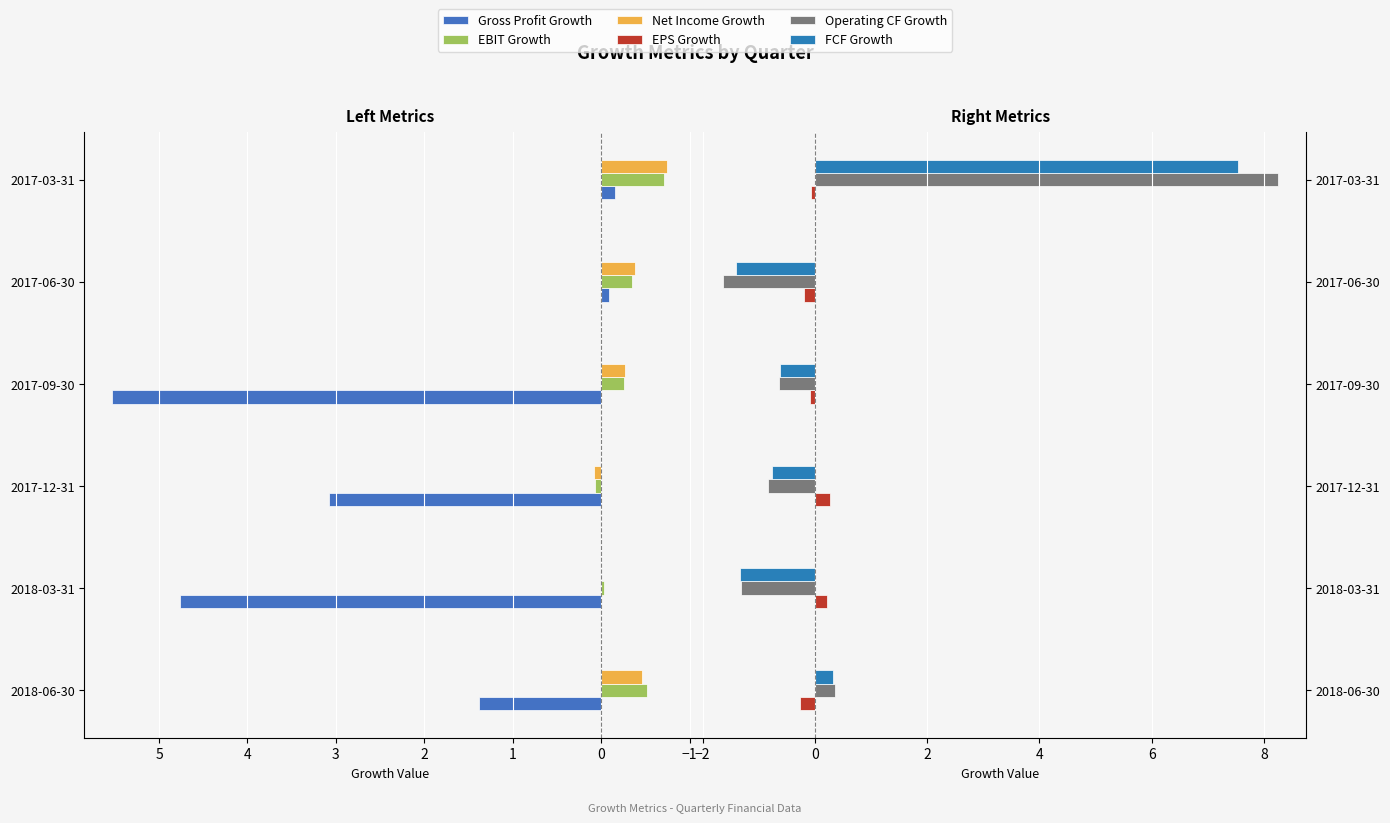

Count the number of data series in this chart.

6